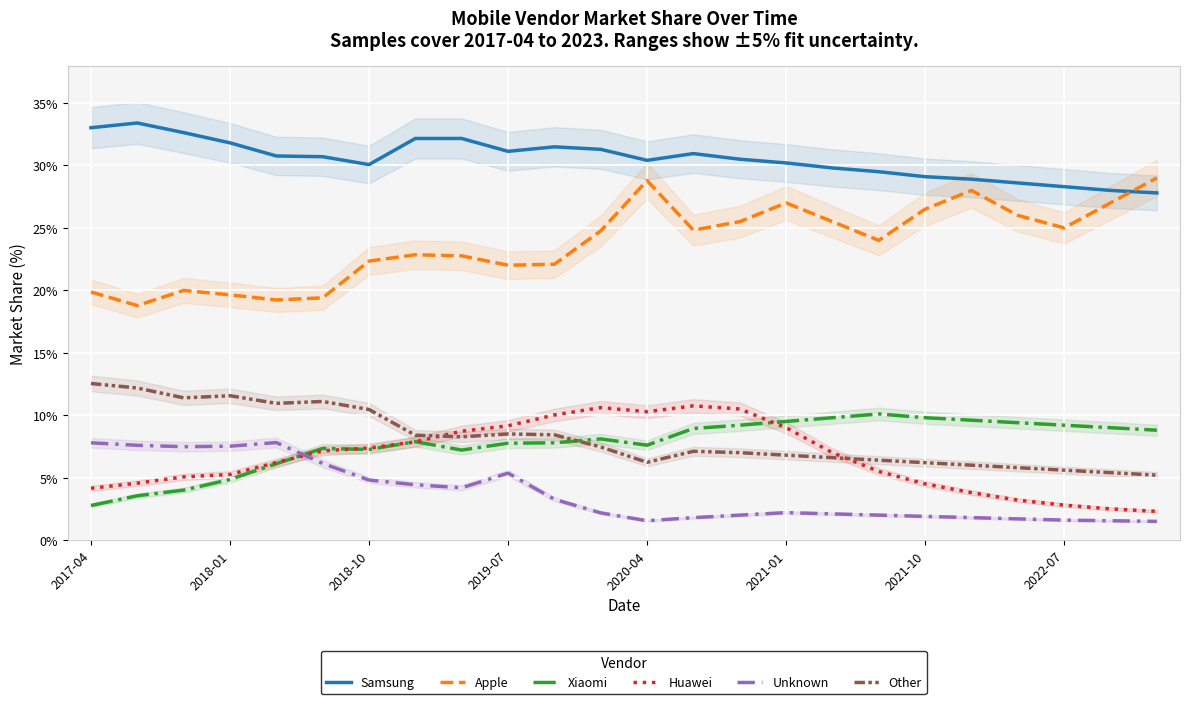

How many values in the Unknown series exceed 2?

14